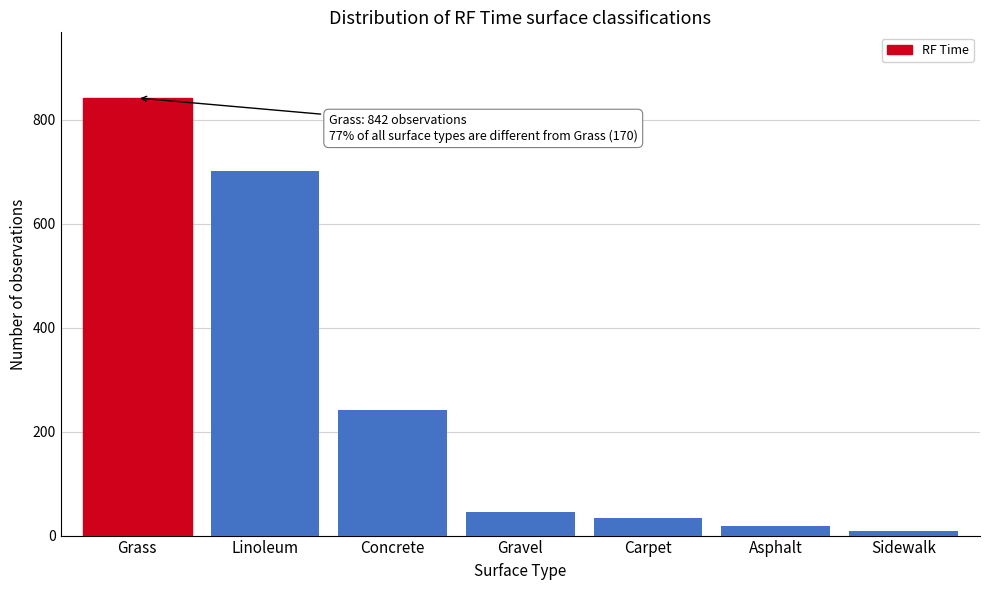

Reading left to right, transcribe all the data shown in this chart.

842	701	241	46	34	18	8